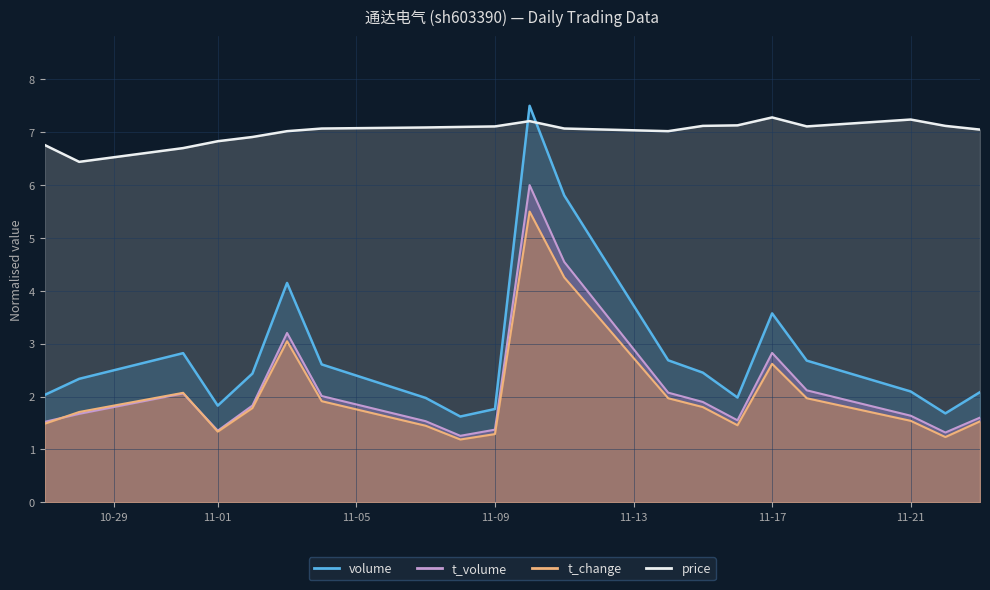

Between which two adjacent categories do price and volume first intersect?

2022-11-09 and 2022-11-10